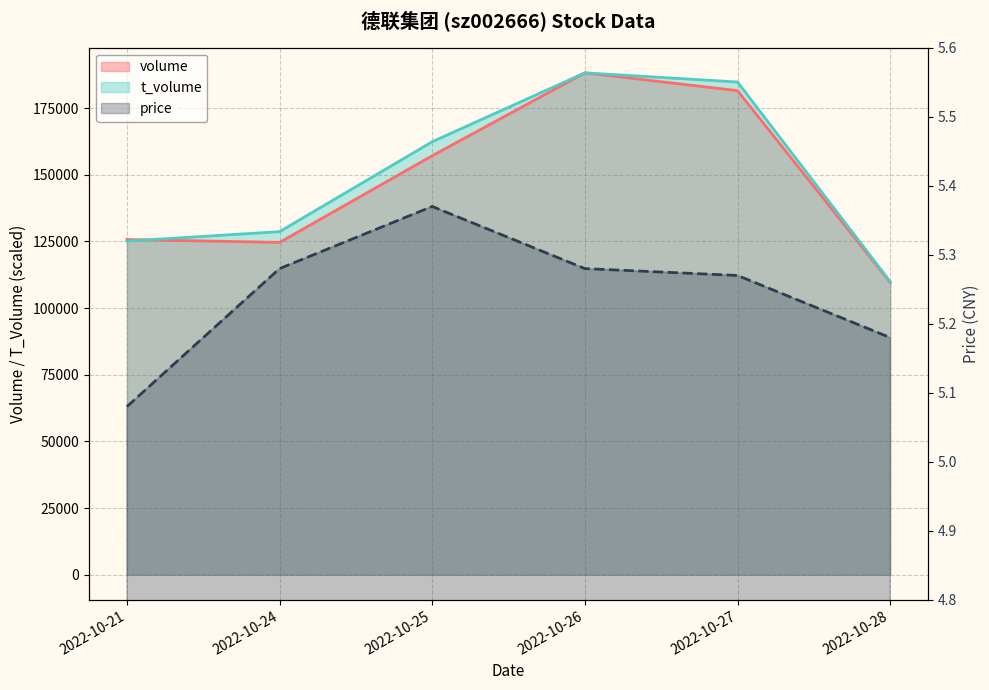

What is the sum of the volume values at 2022-10-21 and 2022-10-25?

282886.0